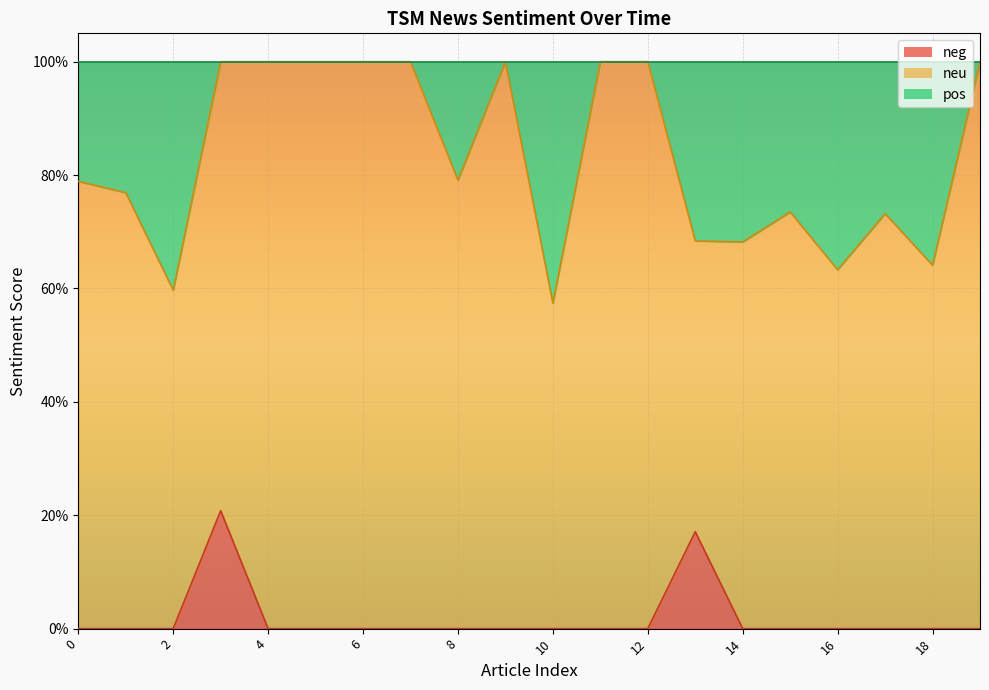

Does the chart display data point markers on the line(s)?

No